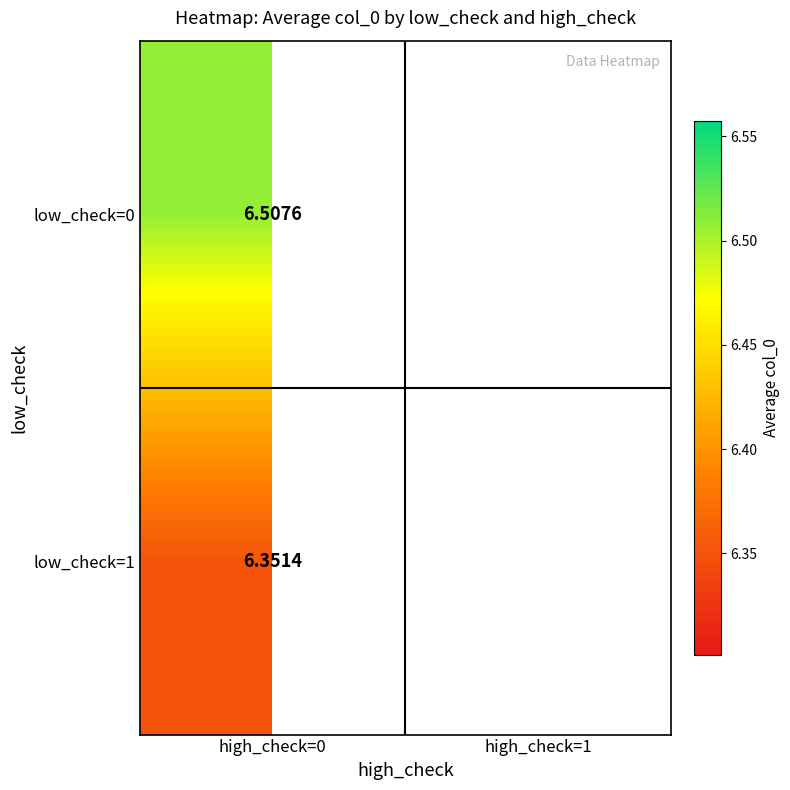

At how many categories does at least one series exceed 6?

1